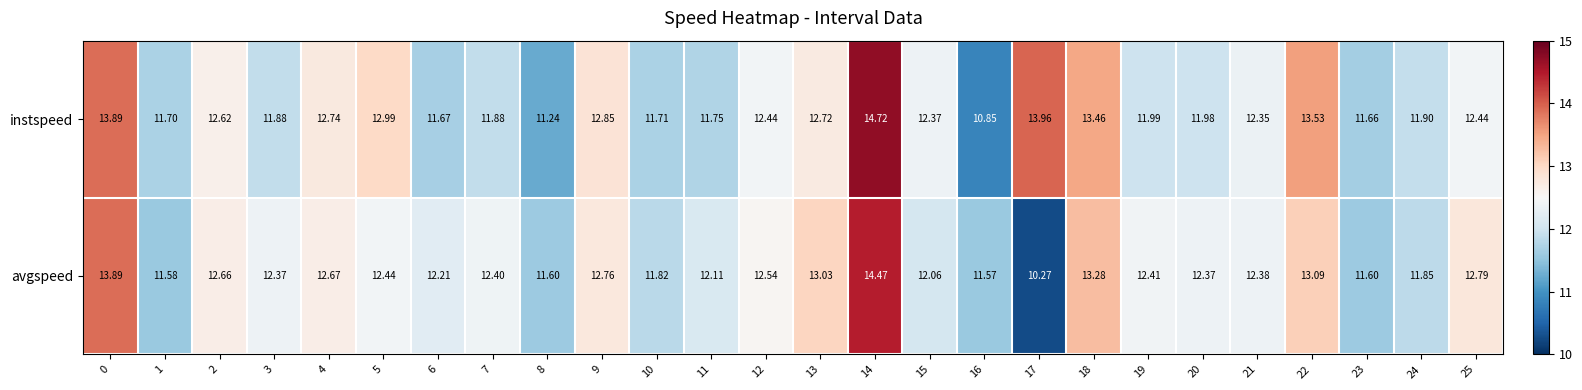

Which series has the largest total across all categories?

instspeed